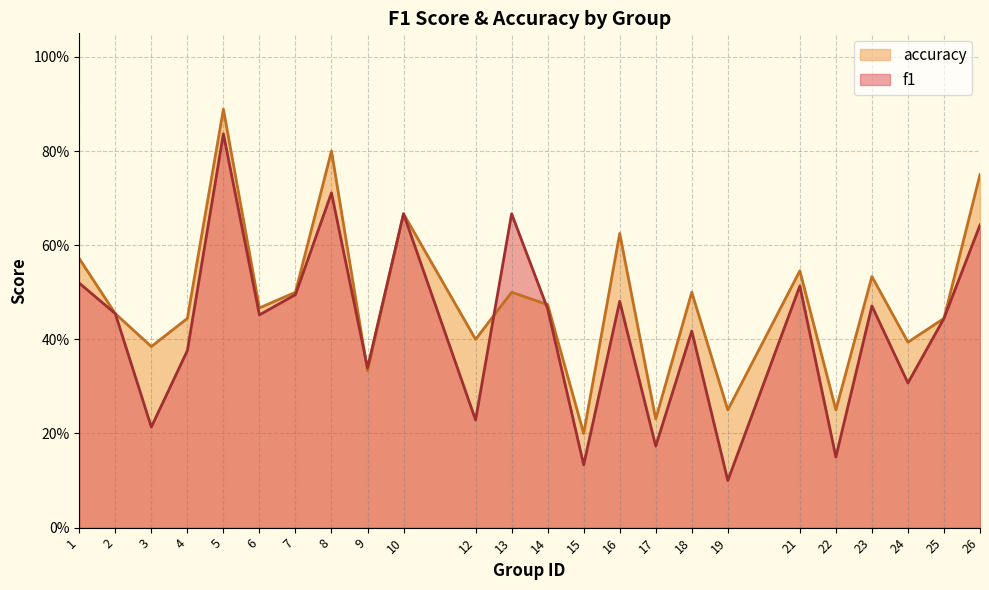

Reading right to left, what are all the values shown in this chart?

f1: 26=0.6	25=0.4	24=0.3	23=0.5	22=0.2	21=0.5	19=0.1	18=0.4	17=0.2	16=0.5	15=0.1	14=0.5	13=0.7	12=0.2	10=0.7	9=0.3	8=0.7	7=0.5	6=0.5	5=0.8	4=0.4	3=0.2	2=0.5	1=0.5
accuracy: 26=0.8	25=0.4	24=0.4	23=0.5	22=0.2	21=0.5	19=0.2	18=0.5	17=0.2	16=0.6	15=0.2	14=0.5	13=0.5	12=0.4	10=0.7	9=0.3	8=0.8	7=0.5	6=0.5	5=0.9	4=0.4	3=0.4	2=0.5	1=0.6